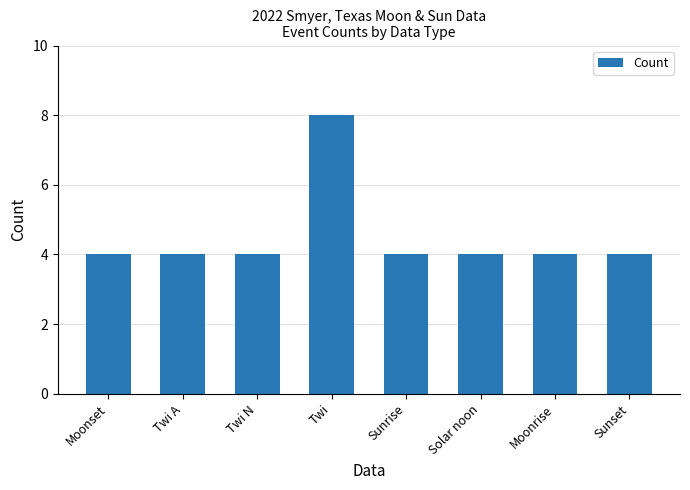

What is the label of the 8th bar from the right?

Moonset